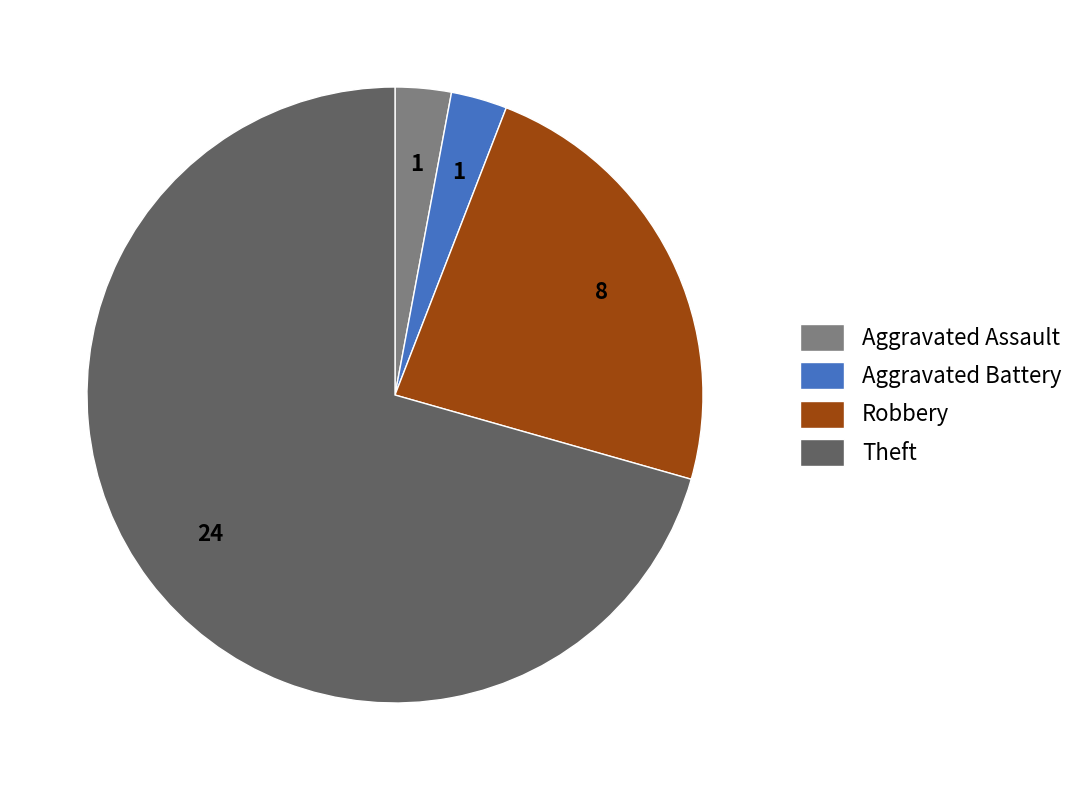

What is the largest slice in the pie chart?

Theft